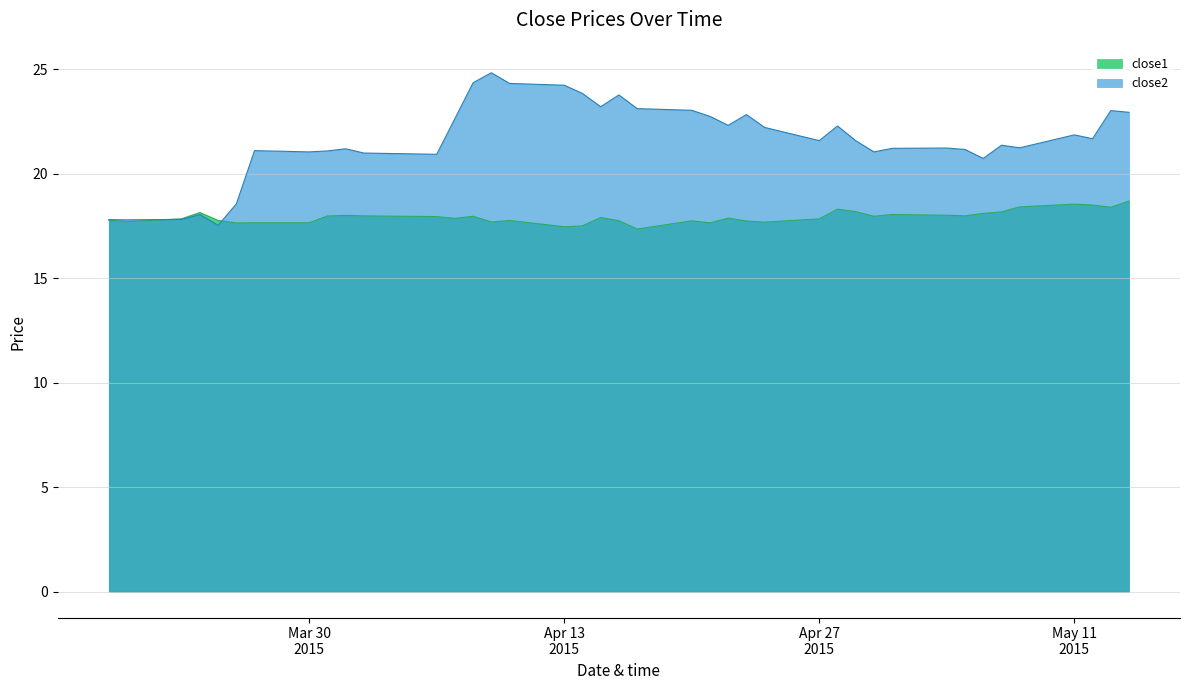

What is the maximum value shown in the chart?

24.8